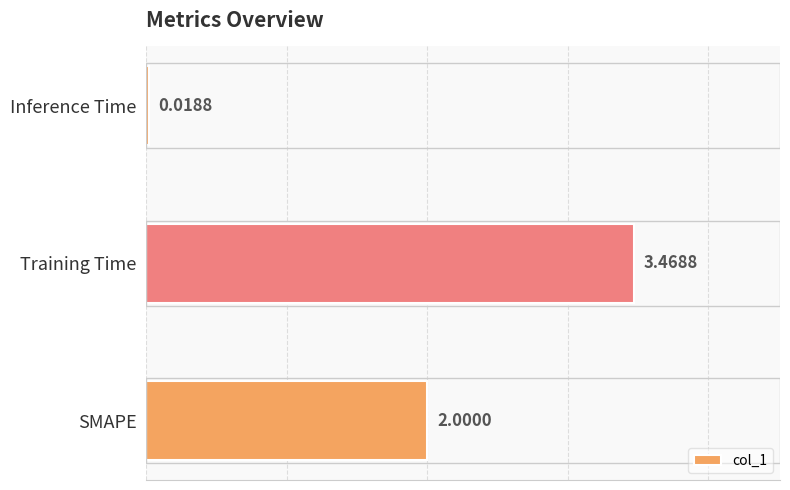

Rank the categories by value from lowest to highest.

Inference Time, SMAPE, Training Time